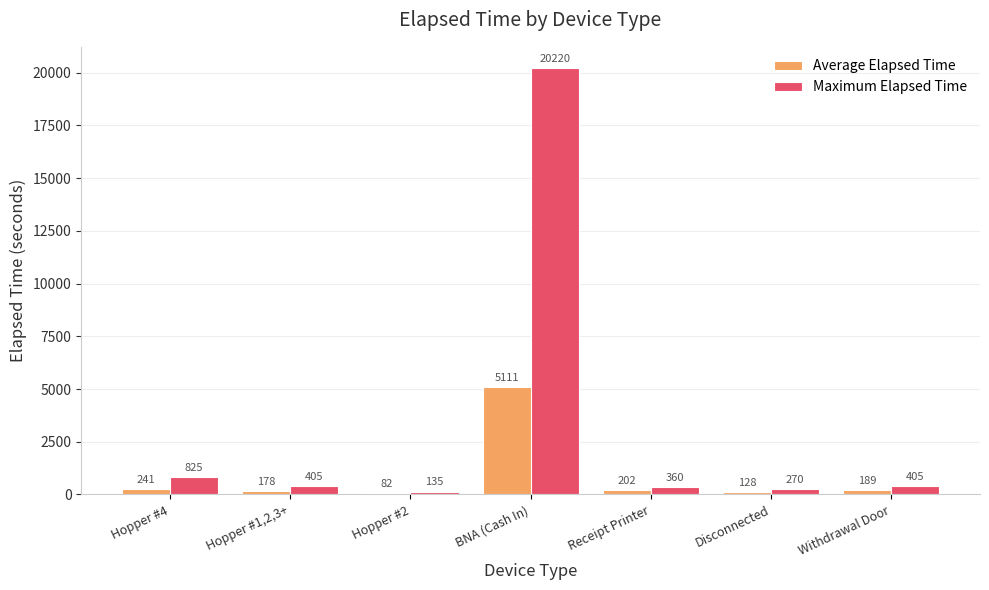

Which series changed the most between Hopper #1,2,3+ and Receipt Printer?

Maximum Elapsed Time